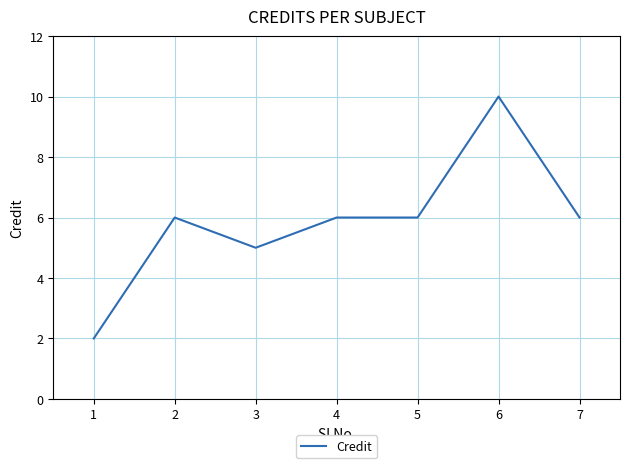

True or false: the data shows 6 at 7.

True